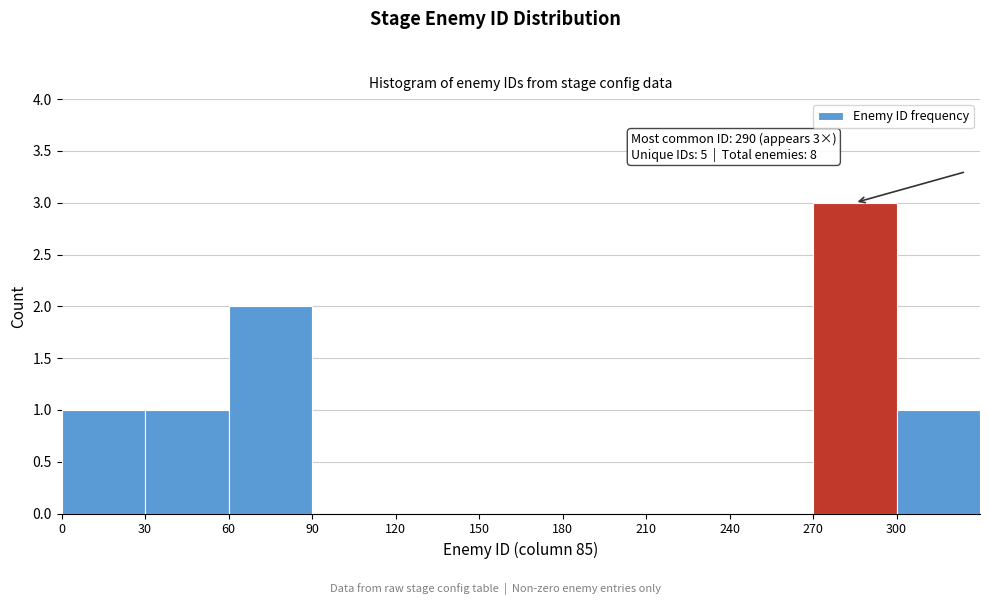

Which range on the x-axis has the tallest bar?

270 to 300